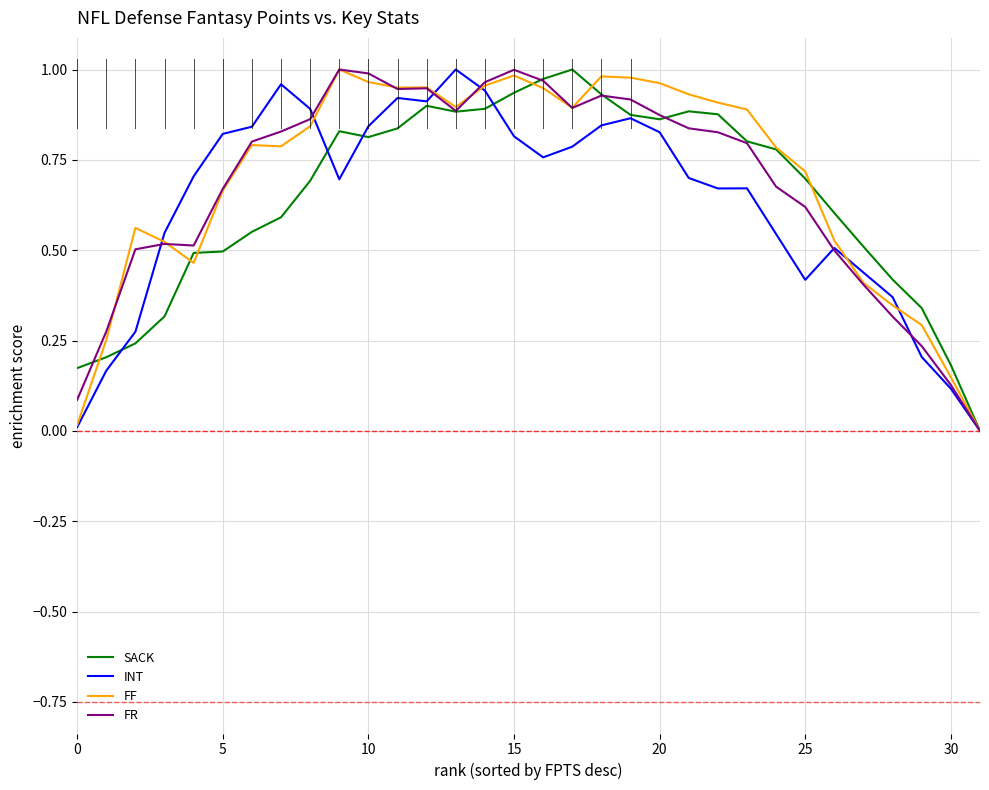

How many lines are shown in the chart?

4